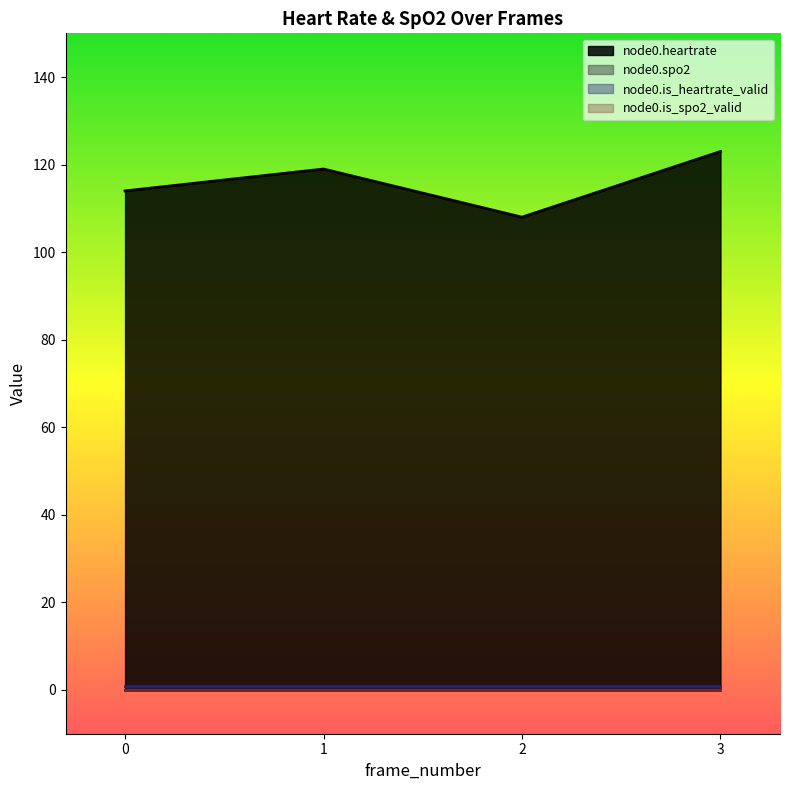

Reading right to left, list all the values displayed in this chart.

node0.heartrate: 123	108	119	114
node0.spo2: 0	0	0	0
node0.is_heartrate_valid: 1	1	1	1
node0.is_spo2_valid: 0	0	0	0